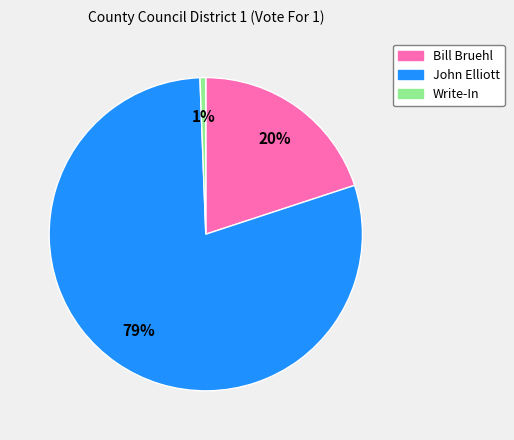

Which category has the smallest portion of the pie?

Write-In